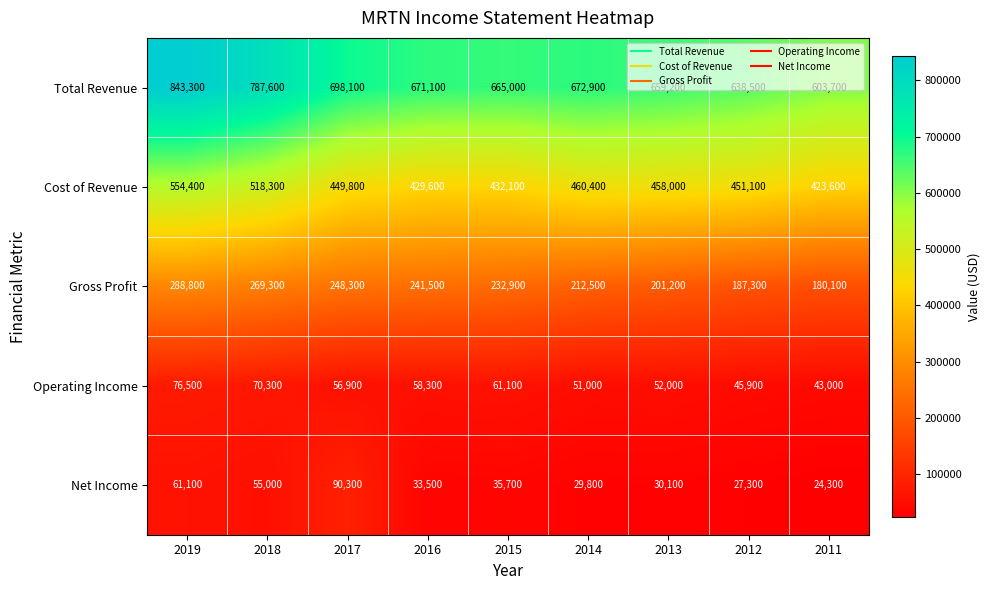

Which category has the lowest value across all series?

2011